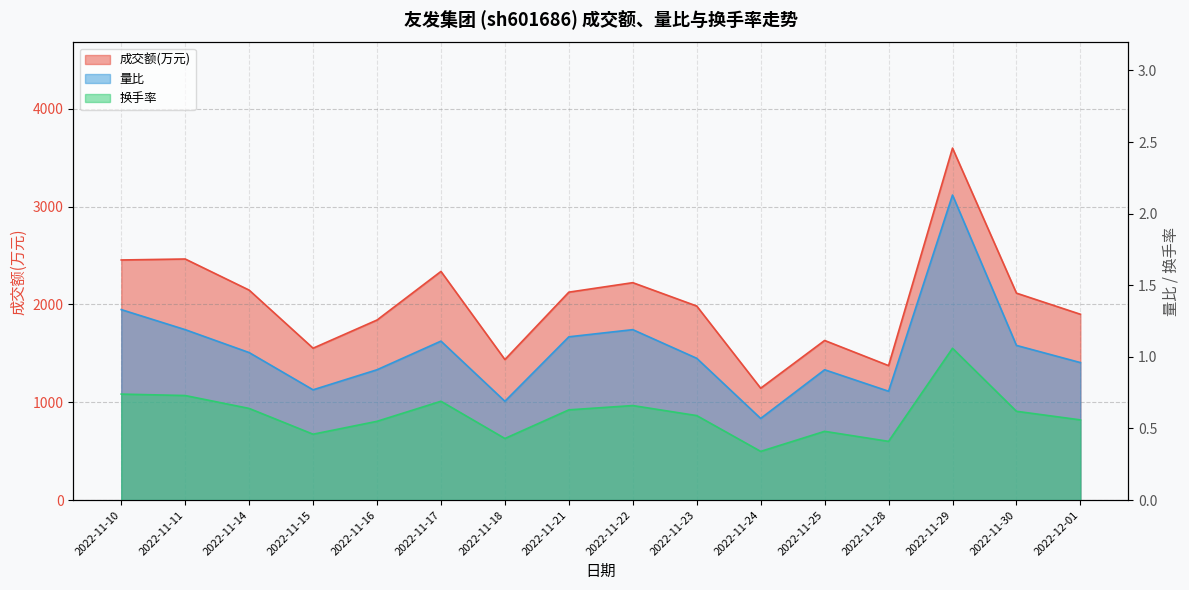

How many lines are shown in the chart?

3